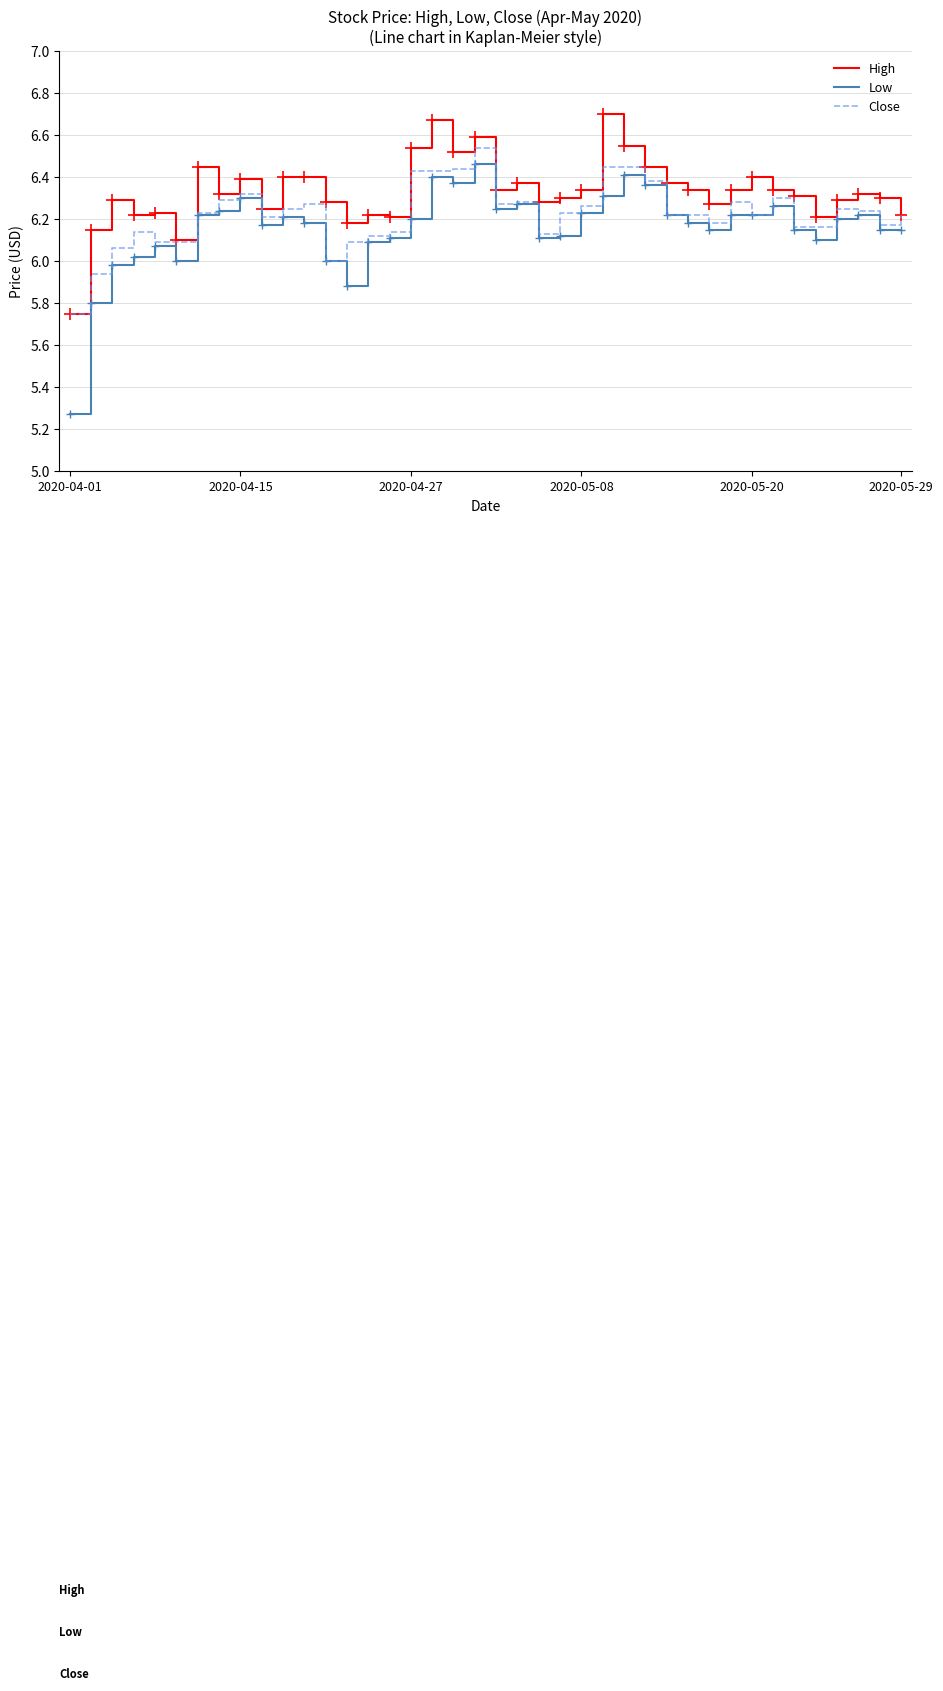

True or false: Low and High cross at least once.

False